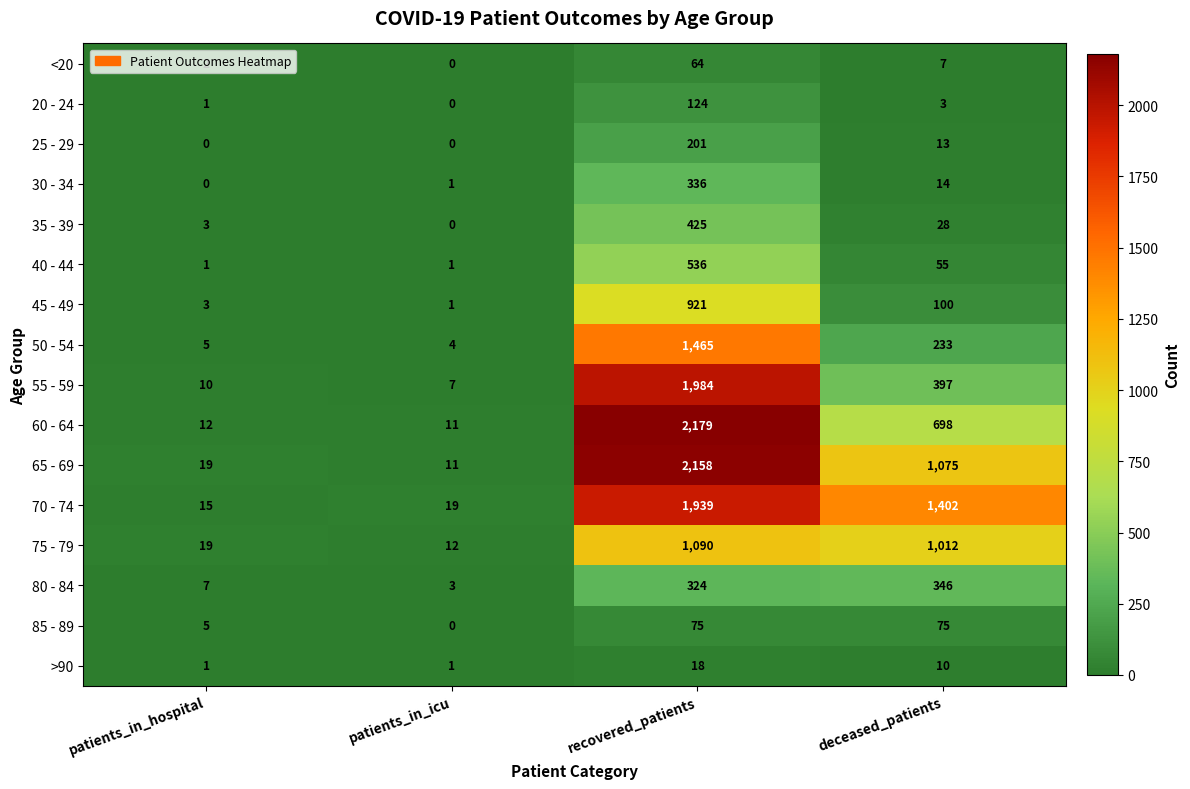

List the labels in order of 20 - 24 value, largest first.

recovered_patients, deceased_patients, patients_in_hospital, patients_in_icu